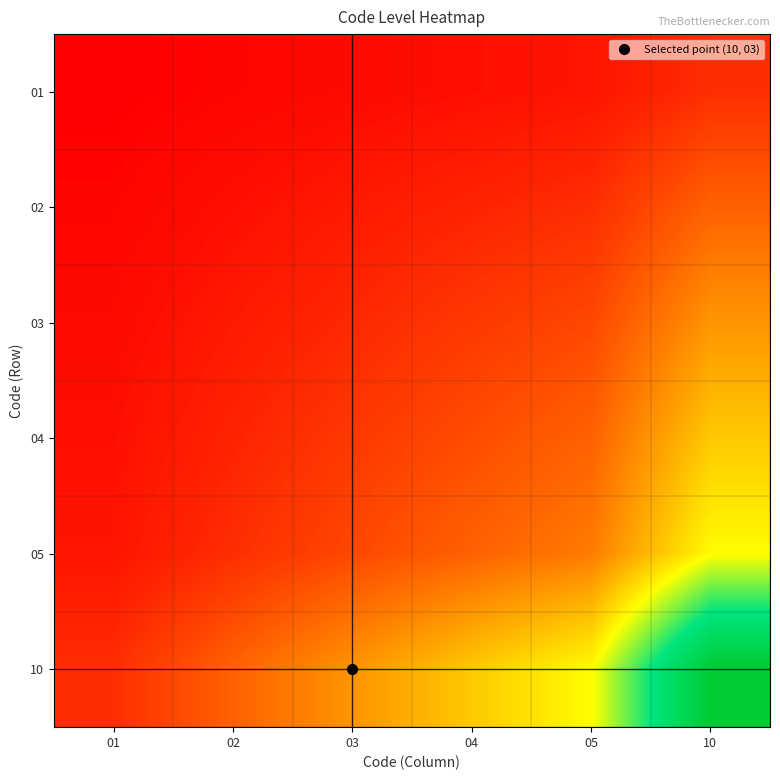

Reading right to left, extract all data points from this chart.

01: 10=10	05=5	04=4	03=3	02=2	01=1
02: 10=20	05=10	04=8	03=6	02=4	01=2
03: 10=30	05=15	04=12	03=9	02=6	01=3
04: 10=40	05=20	04=16	03=12	02=8	01=4
05: 10=50	05=25	04=20	03=15	02=10	01=5
10: 10=100	05=50	04=40	03=30	02=20	01=10